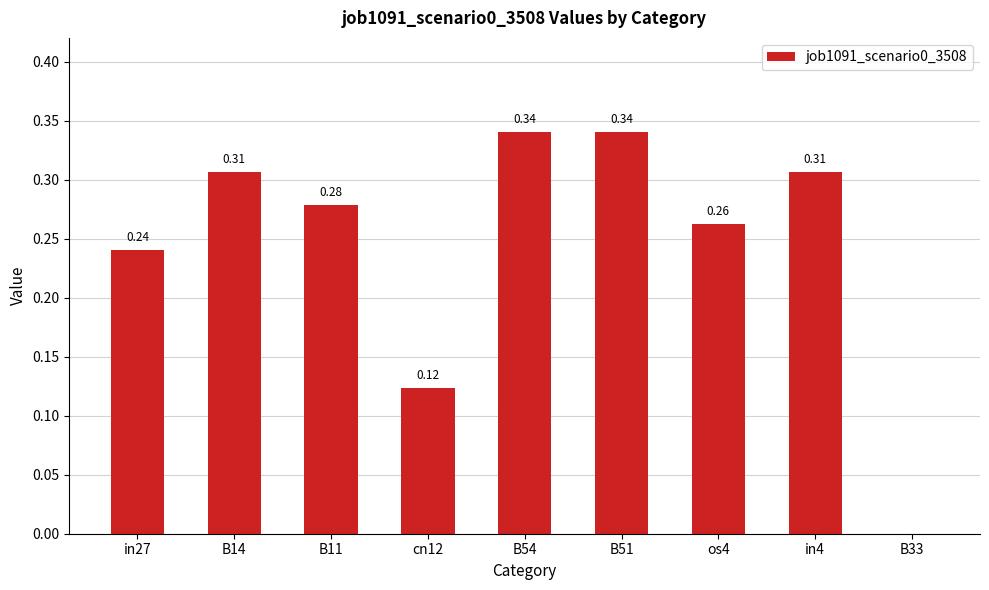

What is the sum of the values at in4 and os4?

0.6